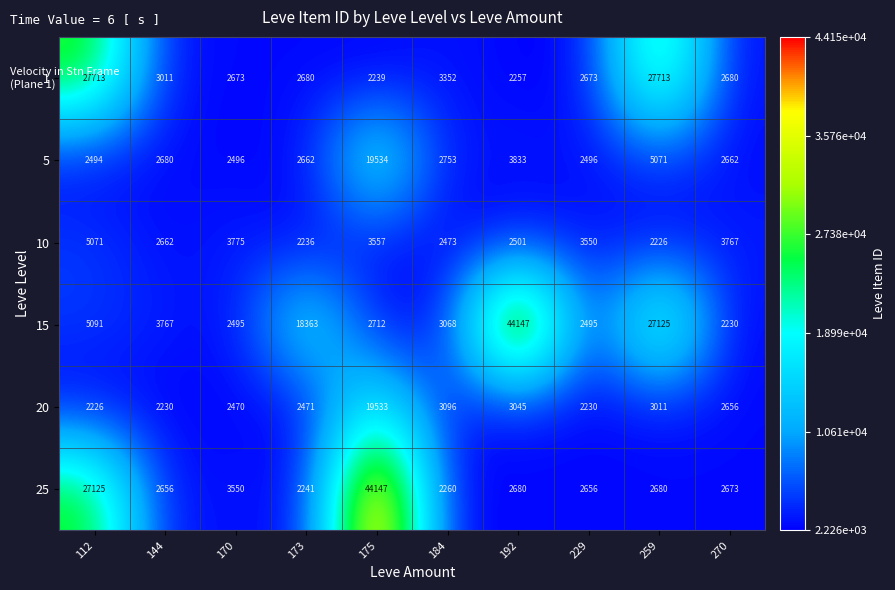

True or false: 15 has a value of 2712 at 175.

True